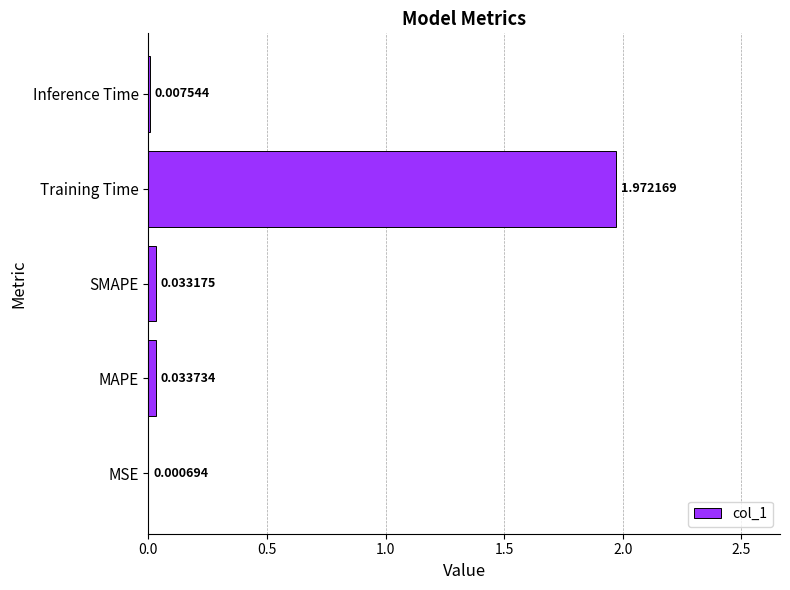

What is the average value?

0.4